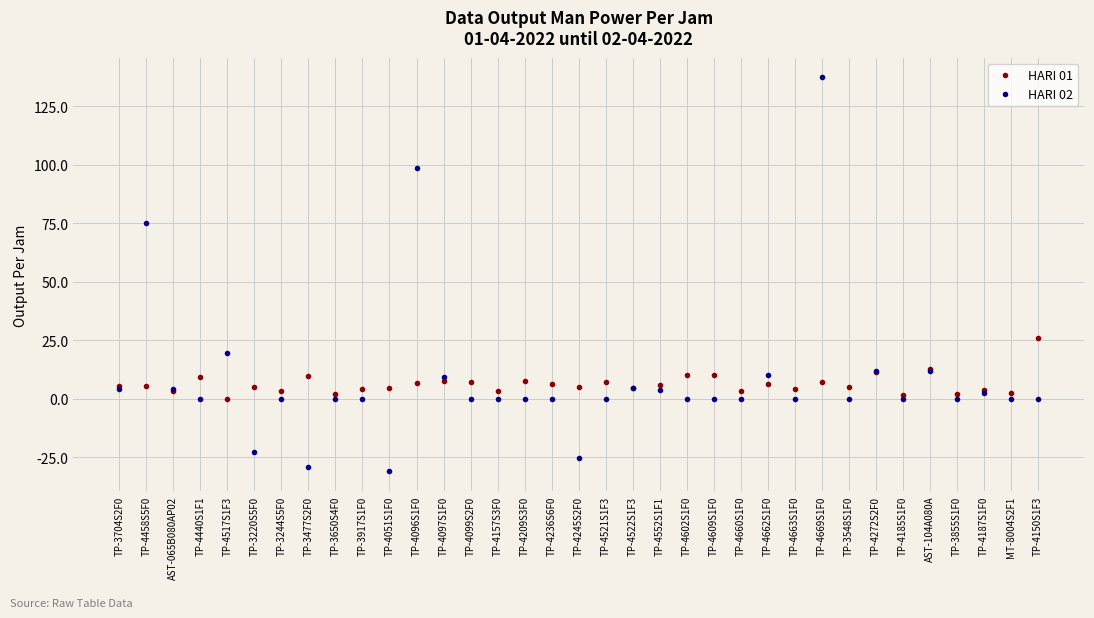

Which series has the widest spread of values?

HARI 02